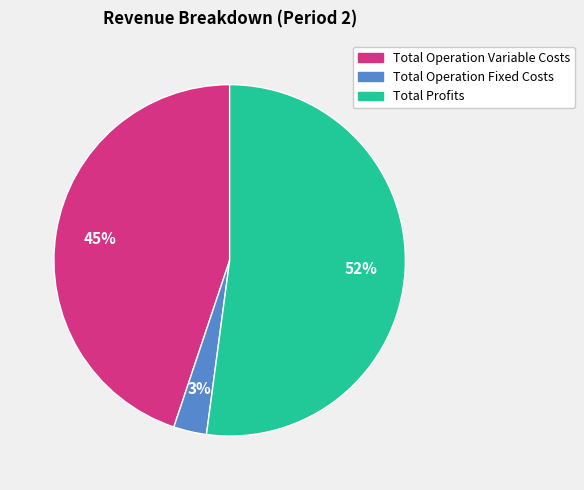

How many segments does this pie chart have?

3